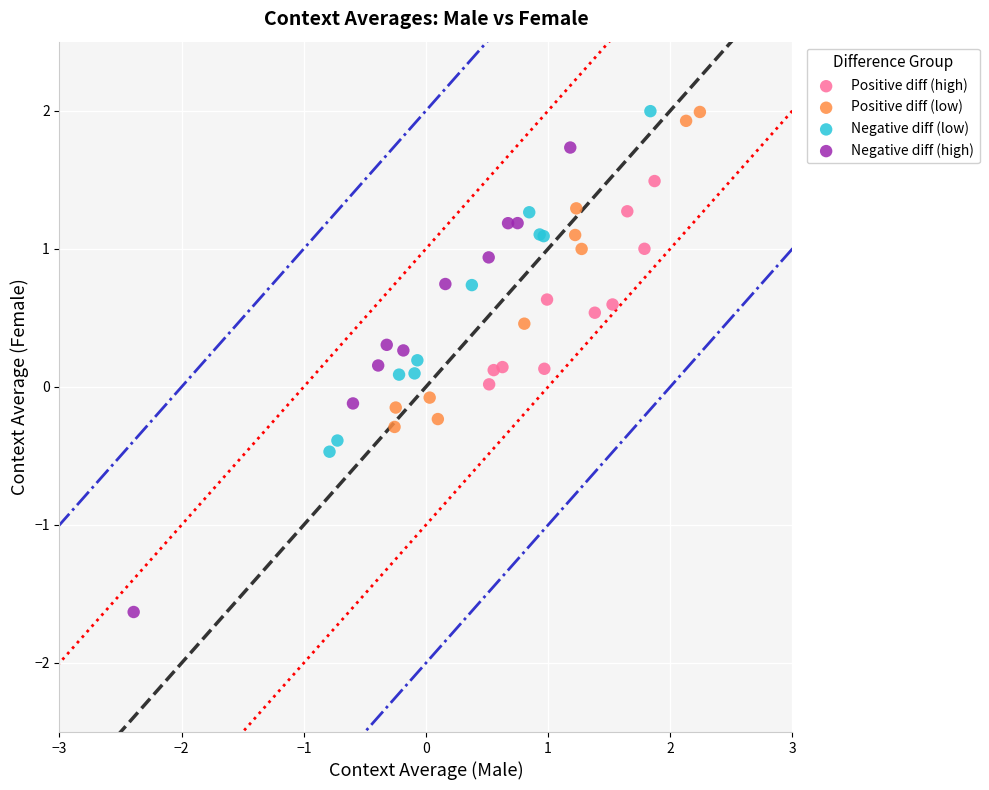

Which series has the widest spread of Y values?

Negative diff (high)